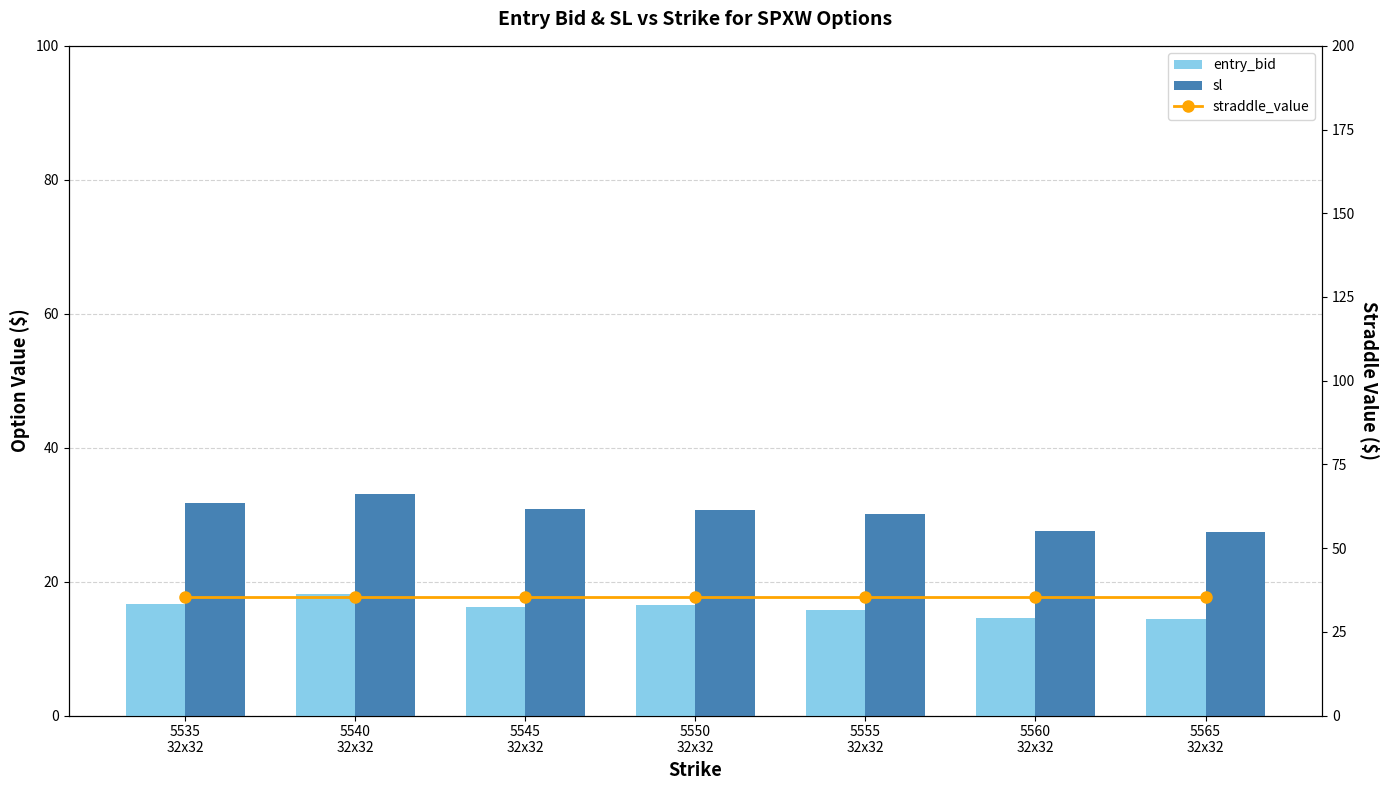

The straddle_value series shows 21.8 at 5540
32x32. True or false?

False